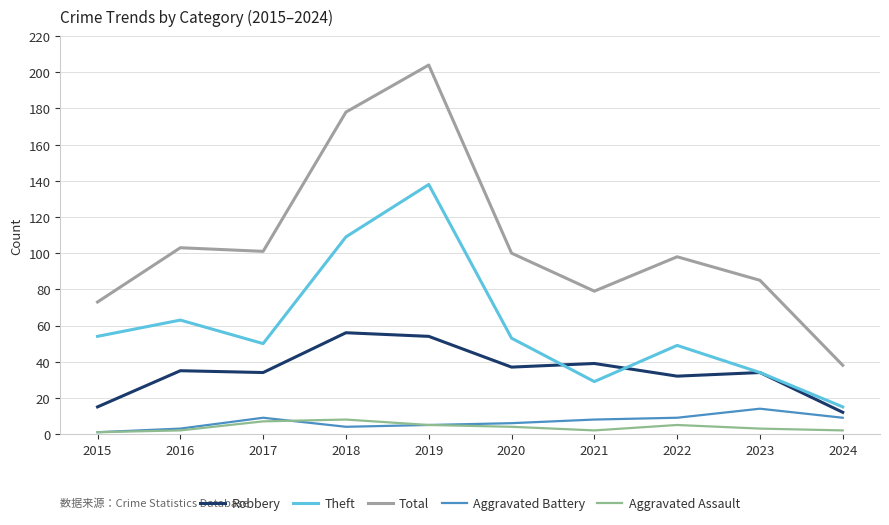

What is the average value of the Total series?

106